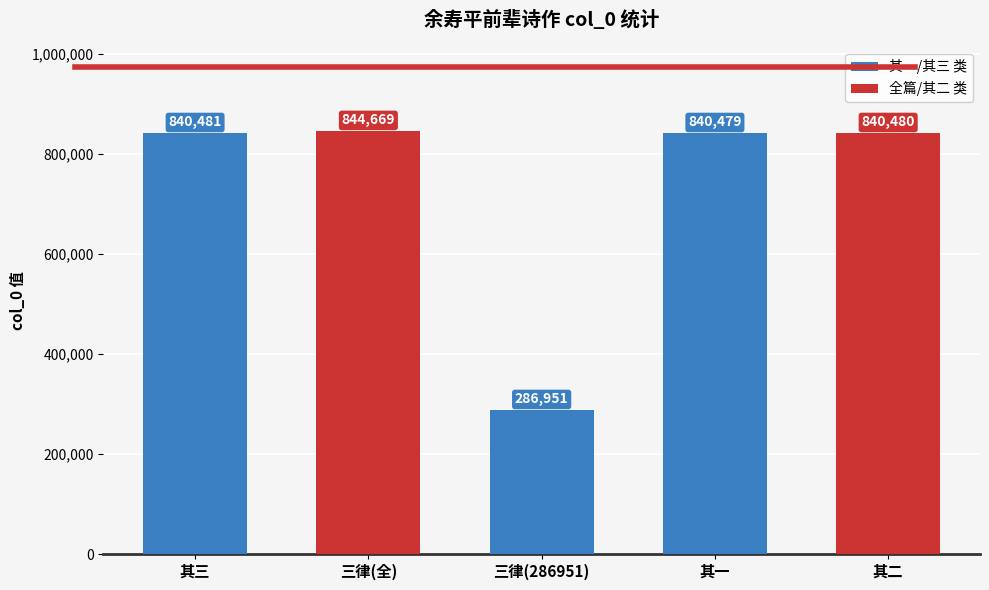

At which category does the chart reach its minimum across all series?

三律(286951)